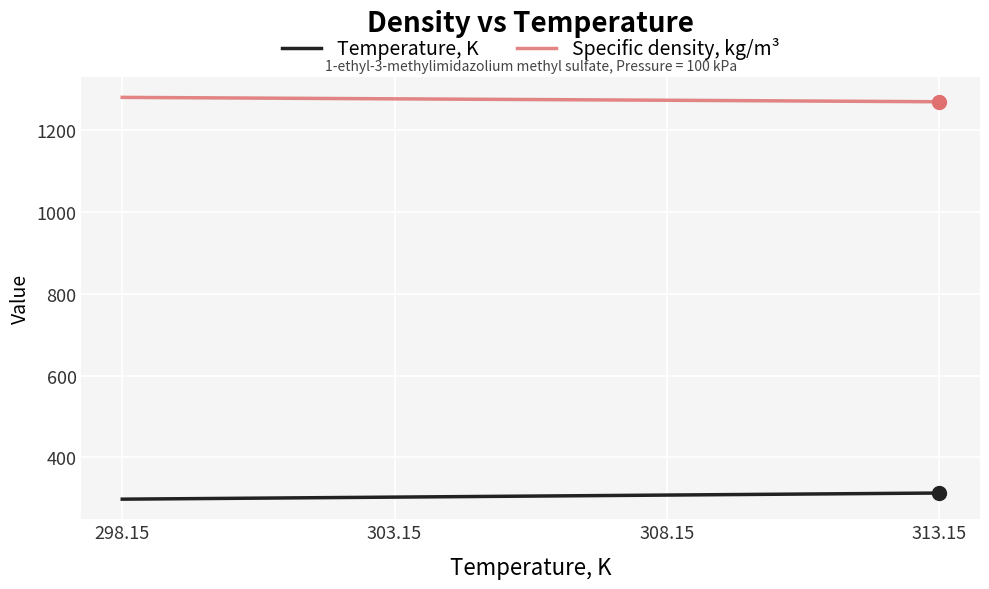

Which series has the largest total across all categories?

Specific density, kg/m³